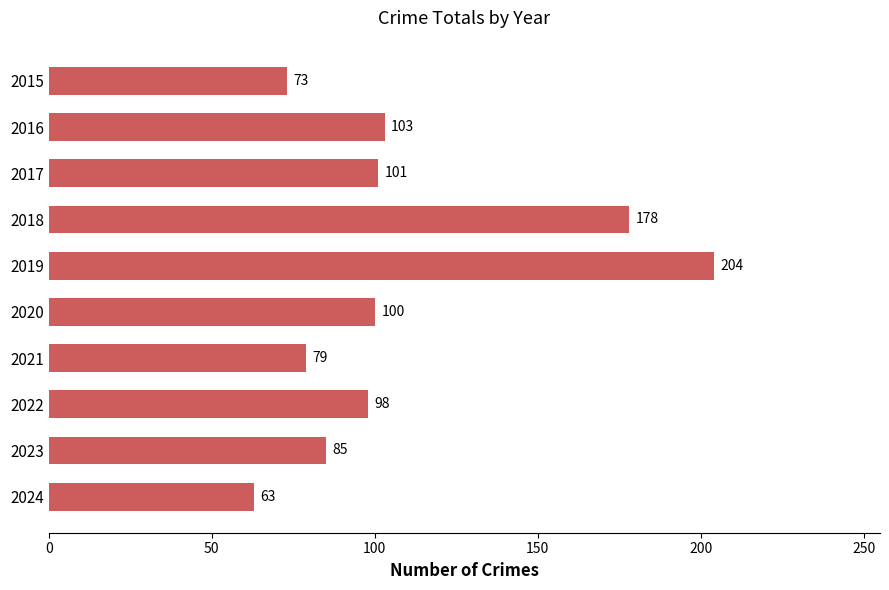

How many data points are less than 100?

5